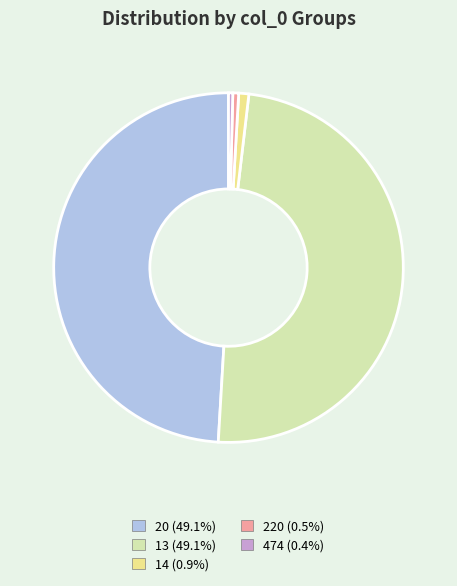

Does any single category account for the majority?

No